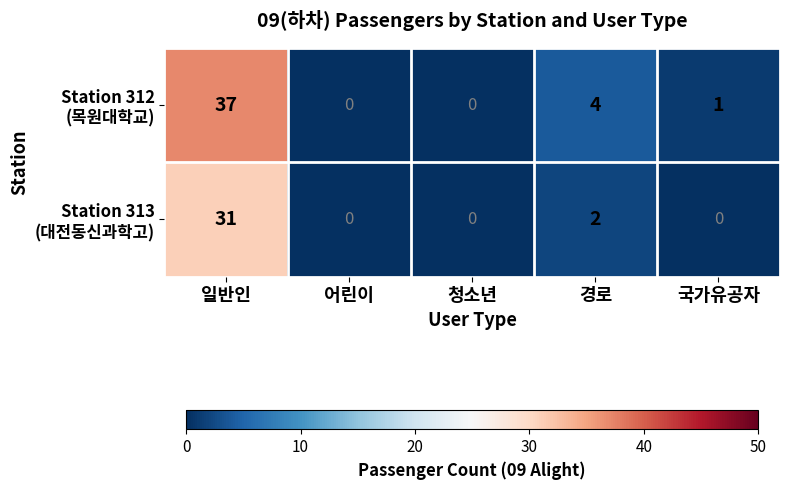

At how many categories does at least one series exceed 29?

1